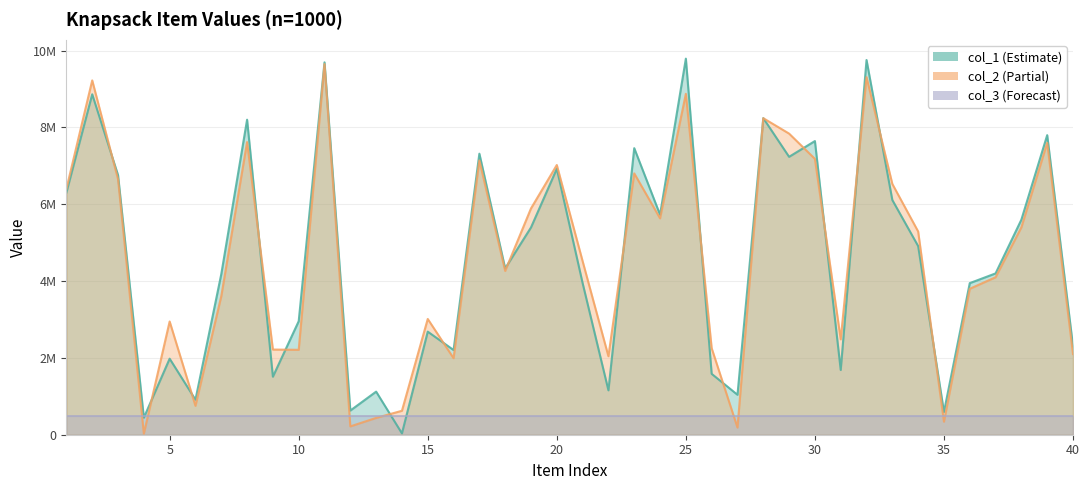

Rank the categories by col_2 value from highest to lowest.

11, 32, 2, 25, 28, 29, 8, 39, 30, 17, 20, 23, 3, 33, 1, 19, 24, 38, 34, 21, 18, 37, 36, 7, 15, 5, 31, 26, 9, 10, 40, 22, 16, 6, 14, 13, 35, 12, 27, 4